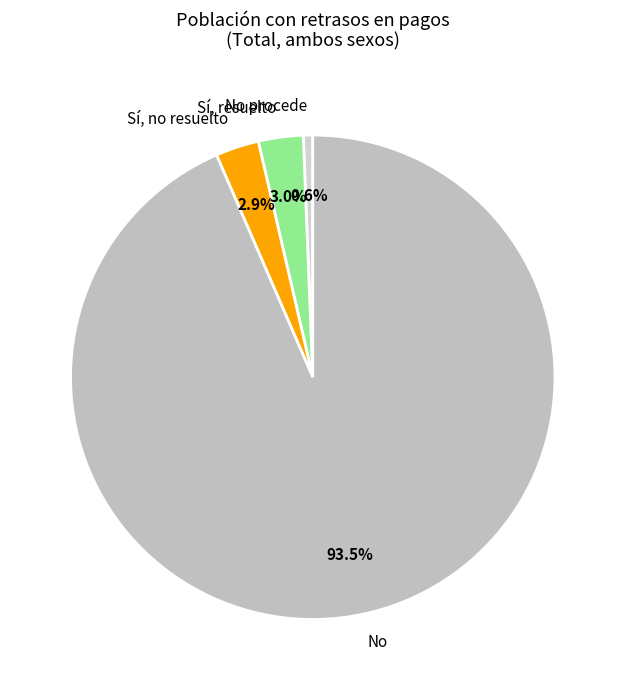

Is there any slice that represents more than half of the pie?

Yes